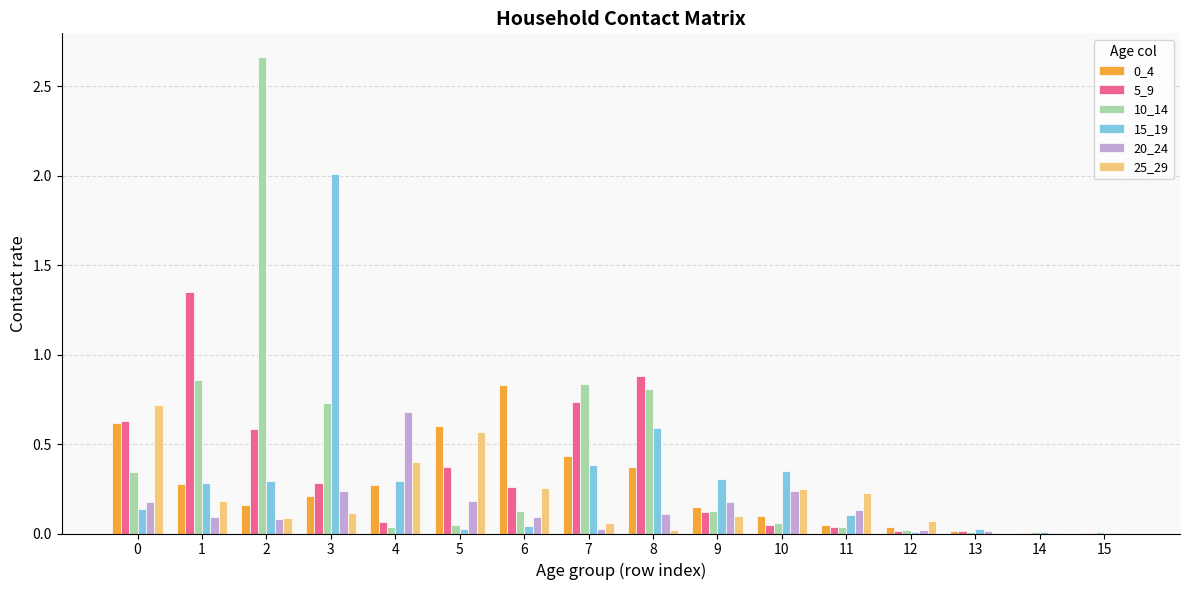

Is the value of 10_14 at 9 greater than the value of 20_24 at 4?

No